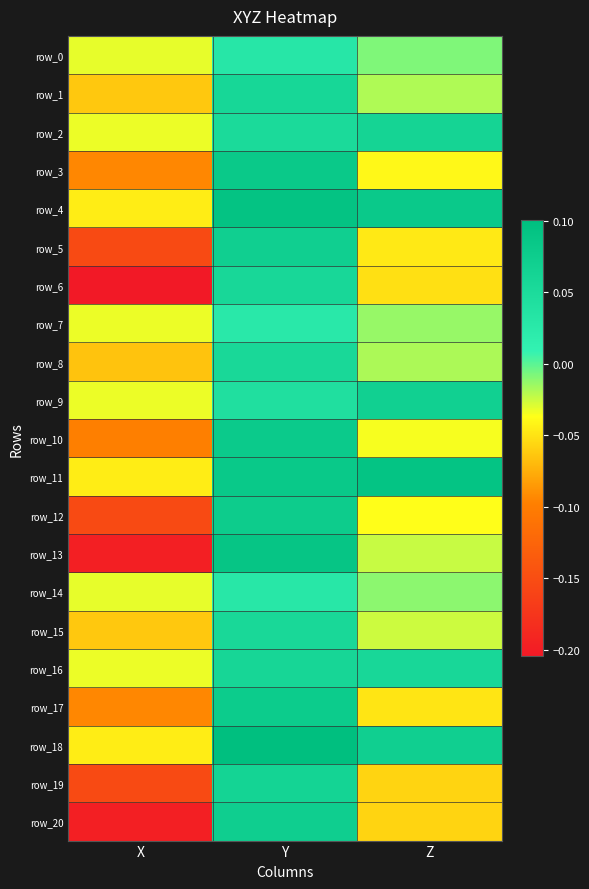

Which has a higher value, Y or Z?

Y